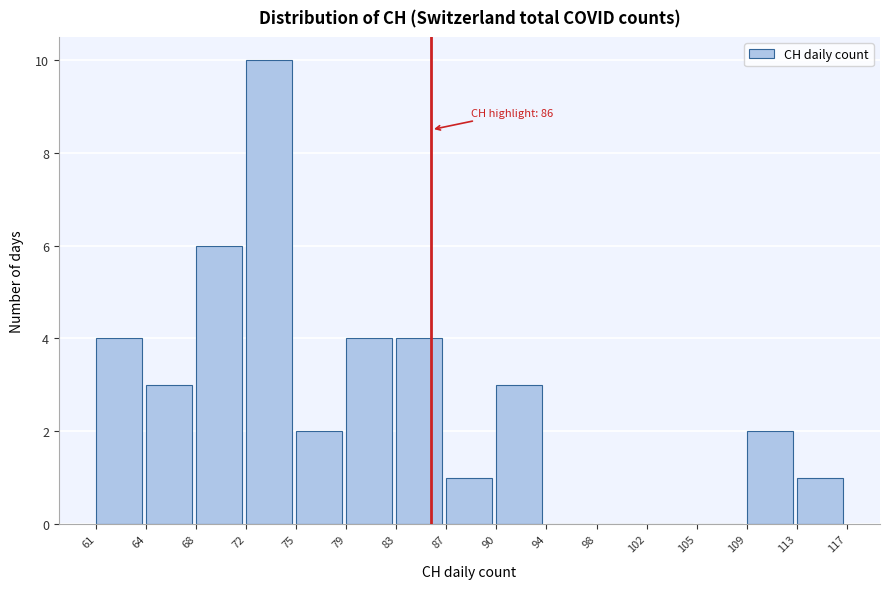

Reading left to right, what are all the values shown in this chart?

61=4	64=3	68=6	72=10	75=2	79=4	83=4	87=1	90=3	94=0	98=0	102=0	105=0	109=2	113=1